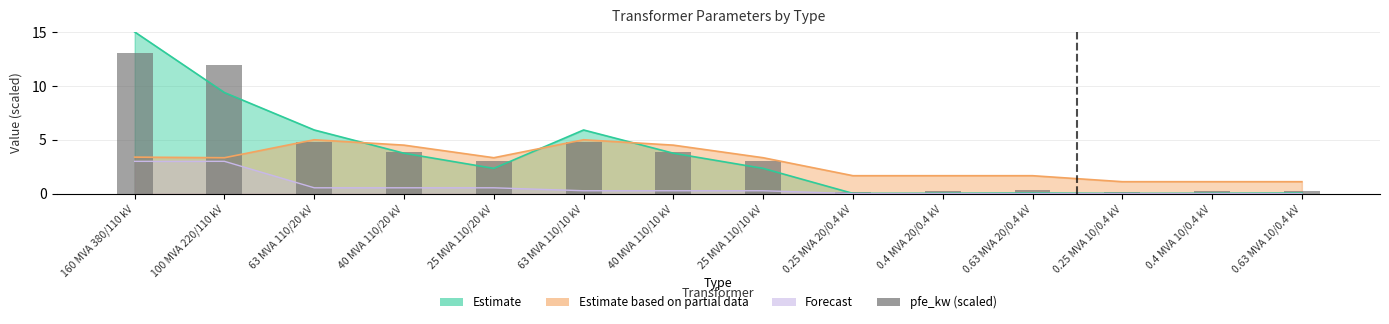

Where is the data nearest to the value 6?

63 MVA 110/20 kV